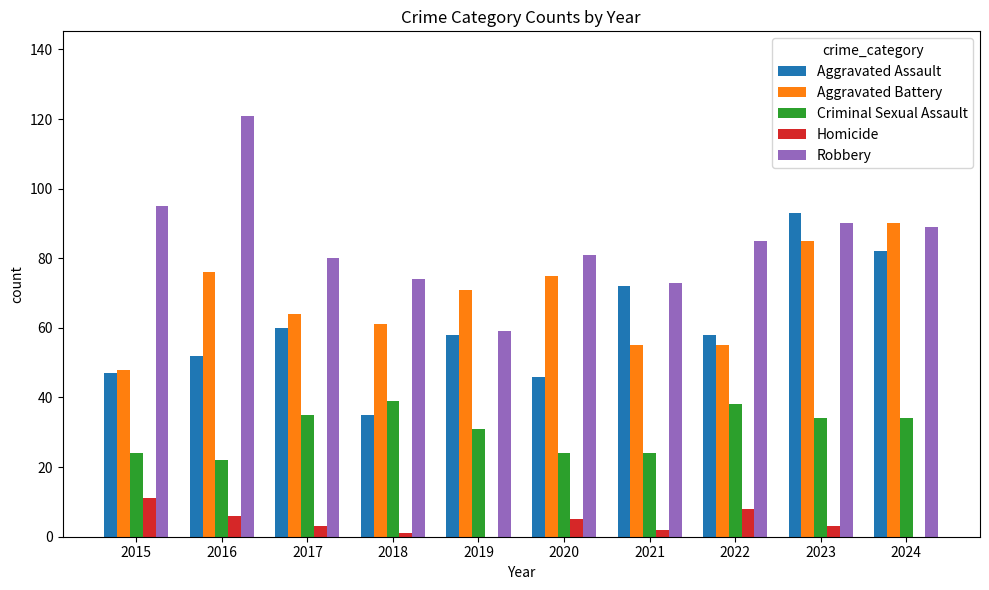

Between 2019 and 2023, which series saw the biggest shift?

Aggravated Assault